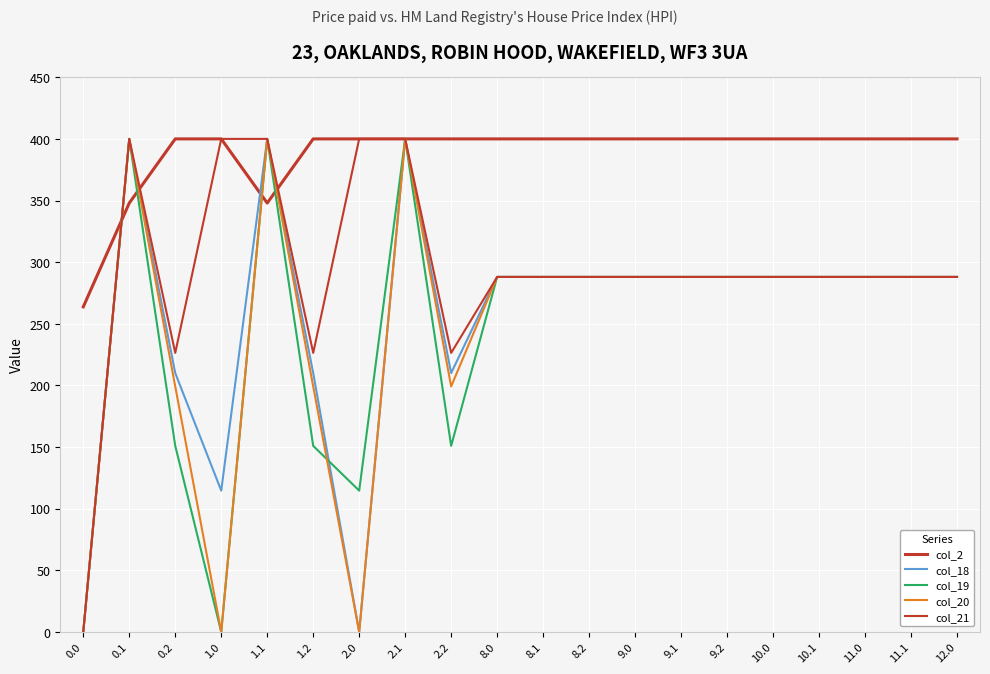

How many categories are shown in the chart?

20